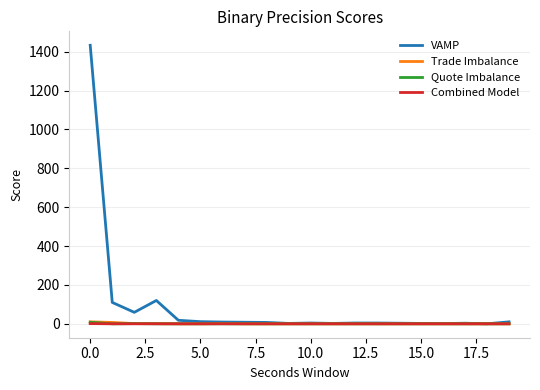

Which series has the largest range (max minus min)?

VAMP